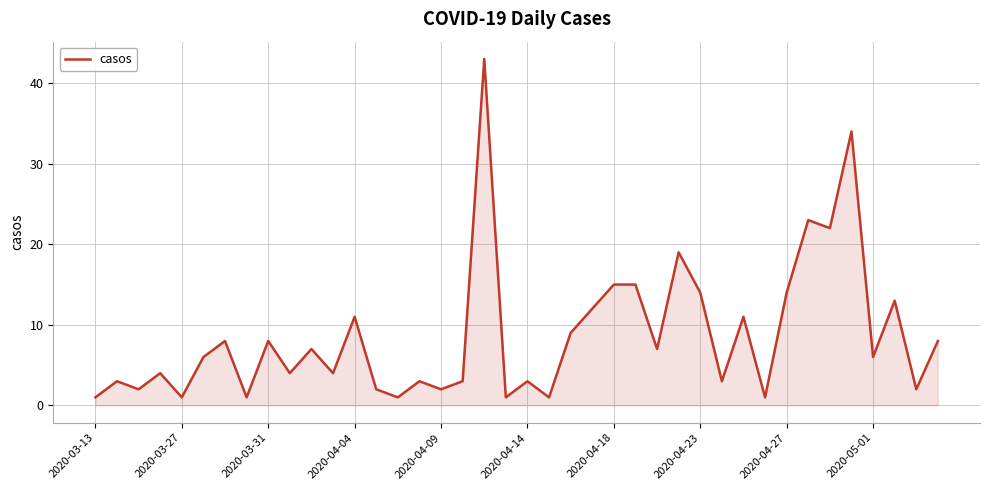

How many lines are shown in the chart?

1